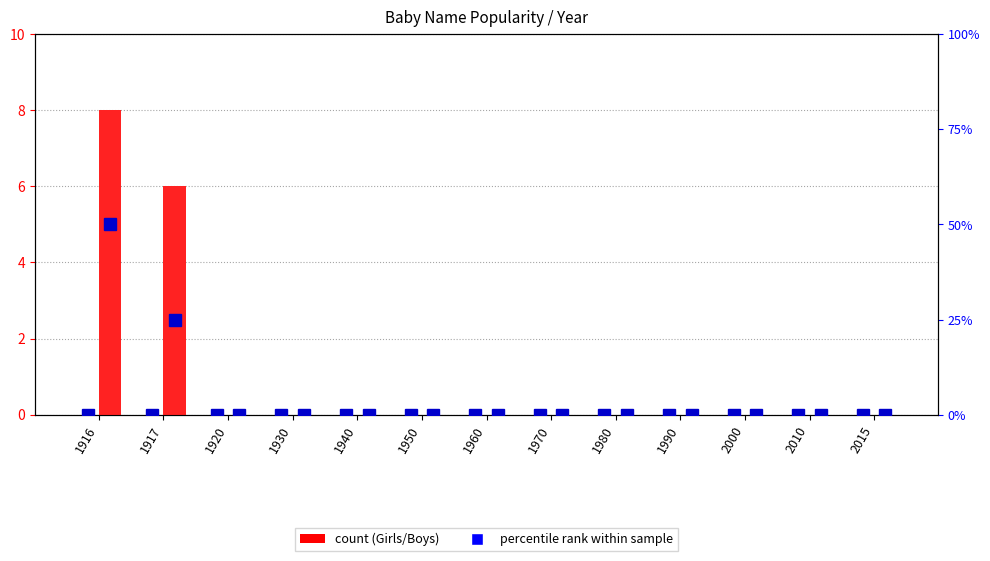

Rank the categories by Boys percentile rank value from lowest to highest.

1920, 1930, 1940, 1950, 1960, 1970, 1980, 1990, 2000, 2010, 2015, 1917, 1916